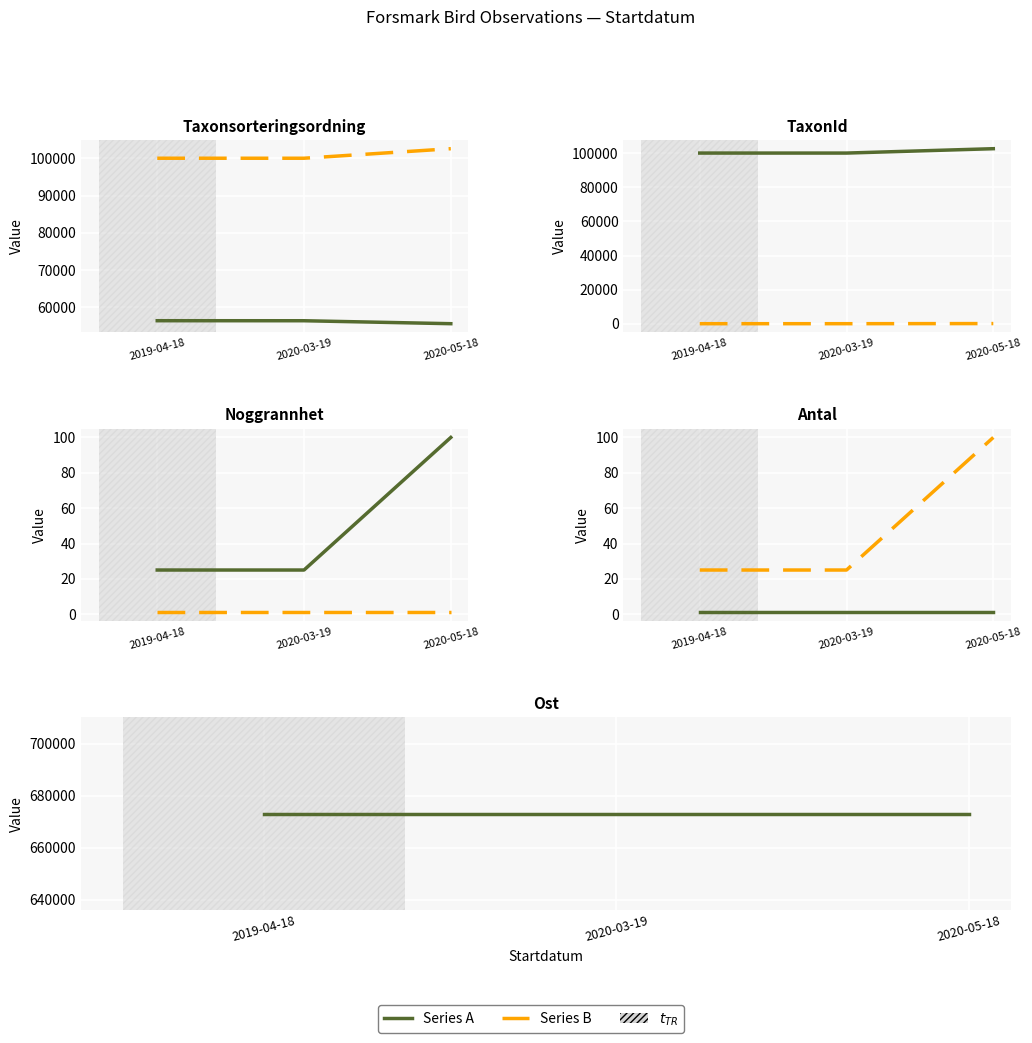

How many data points in Noggrannhet are above 25?

1